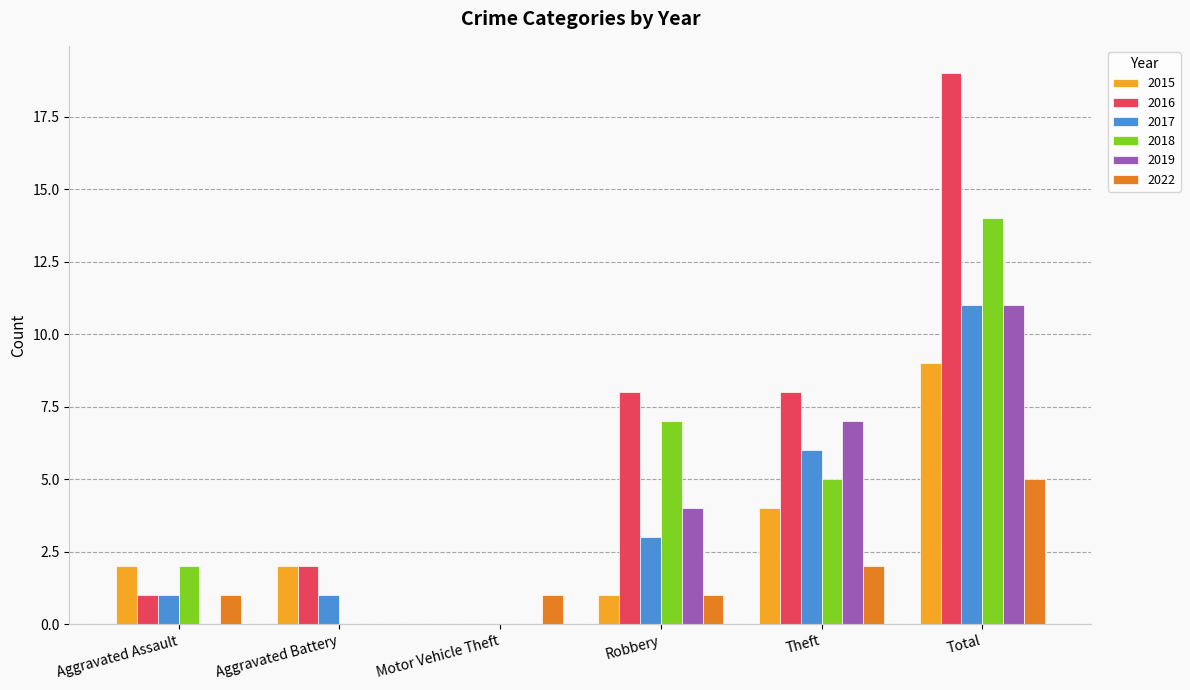

What is the maximum value for 2015?

9